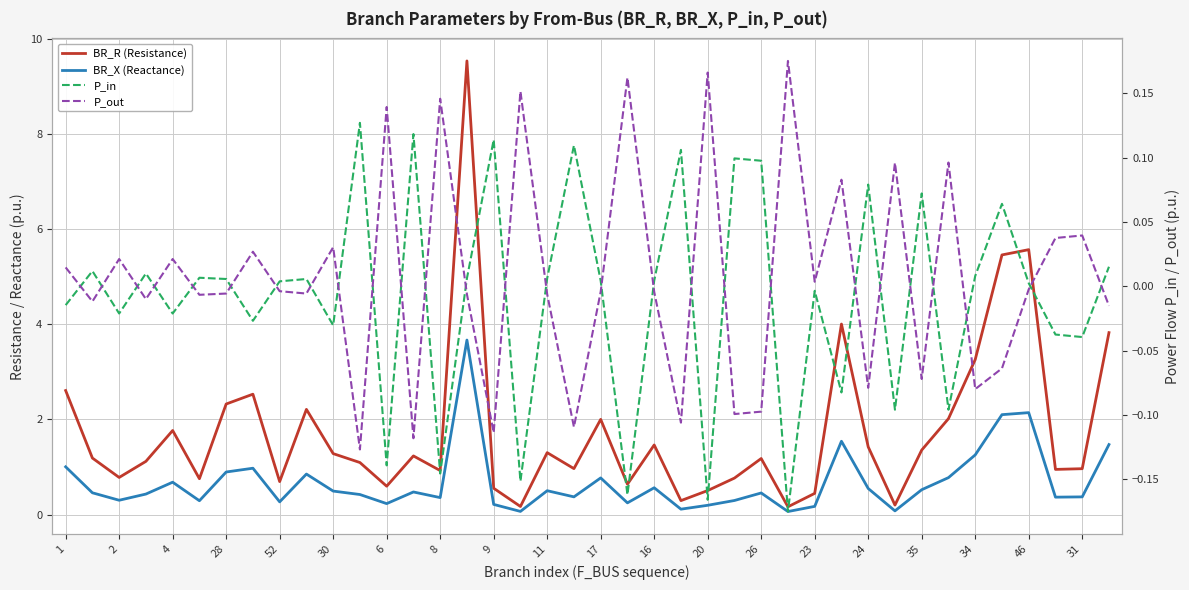

Where is the first local maximum for P_in?

2